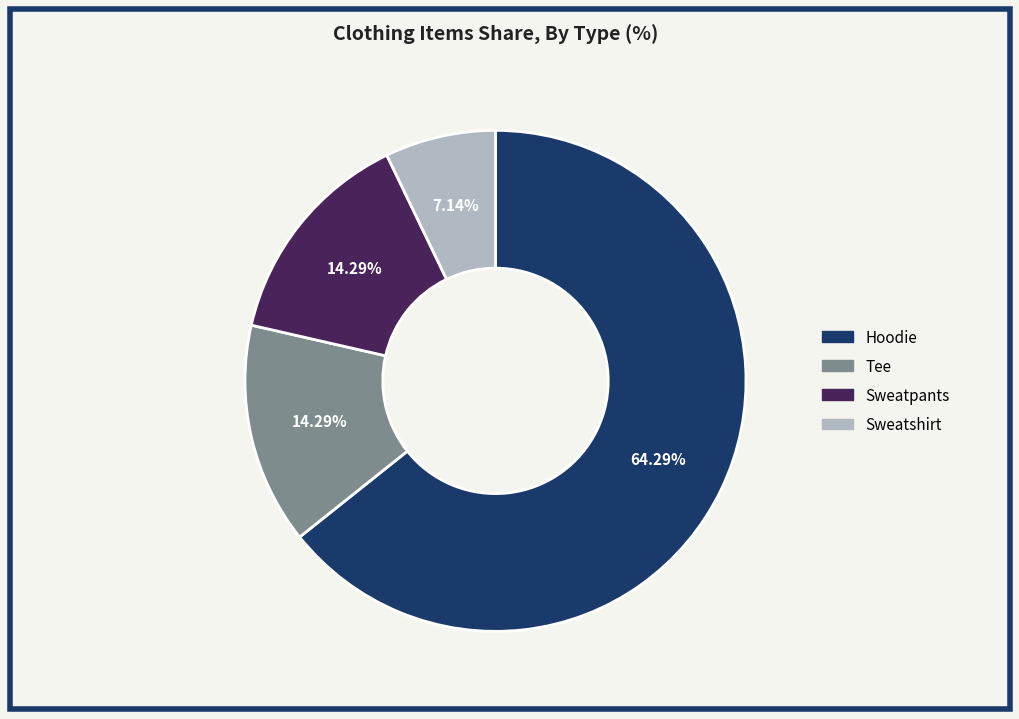

Which category has the biggest portion of the pie?

Hoodie